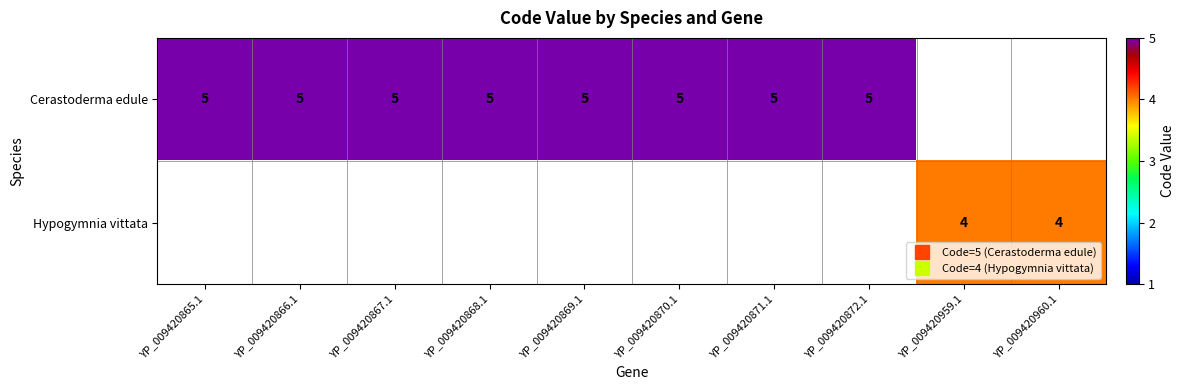

True or false: Hypogymnia vittata has a value of 6.2 at YP_009420960.1.

False